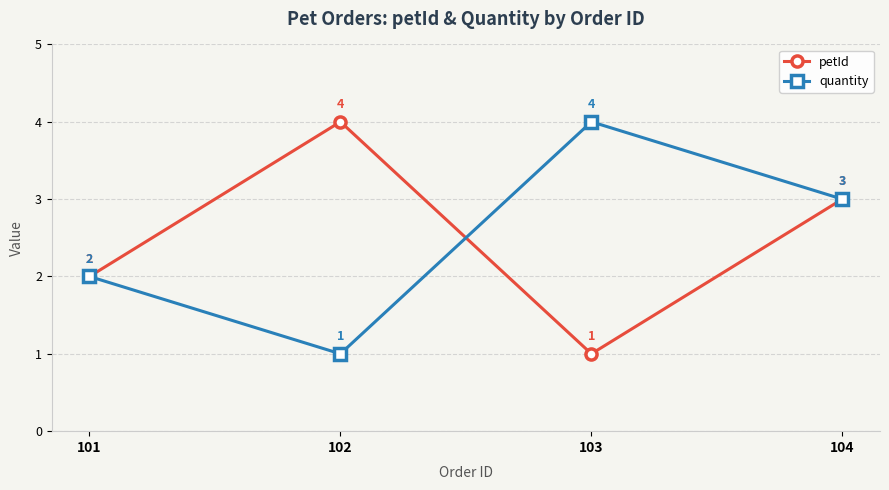

How many lines are shown in the chart?

2